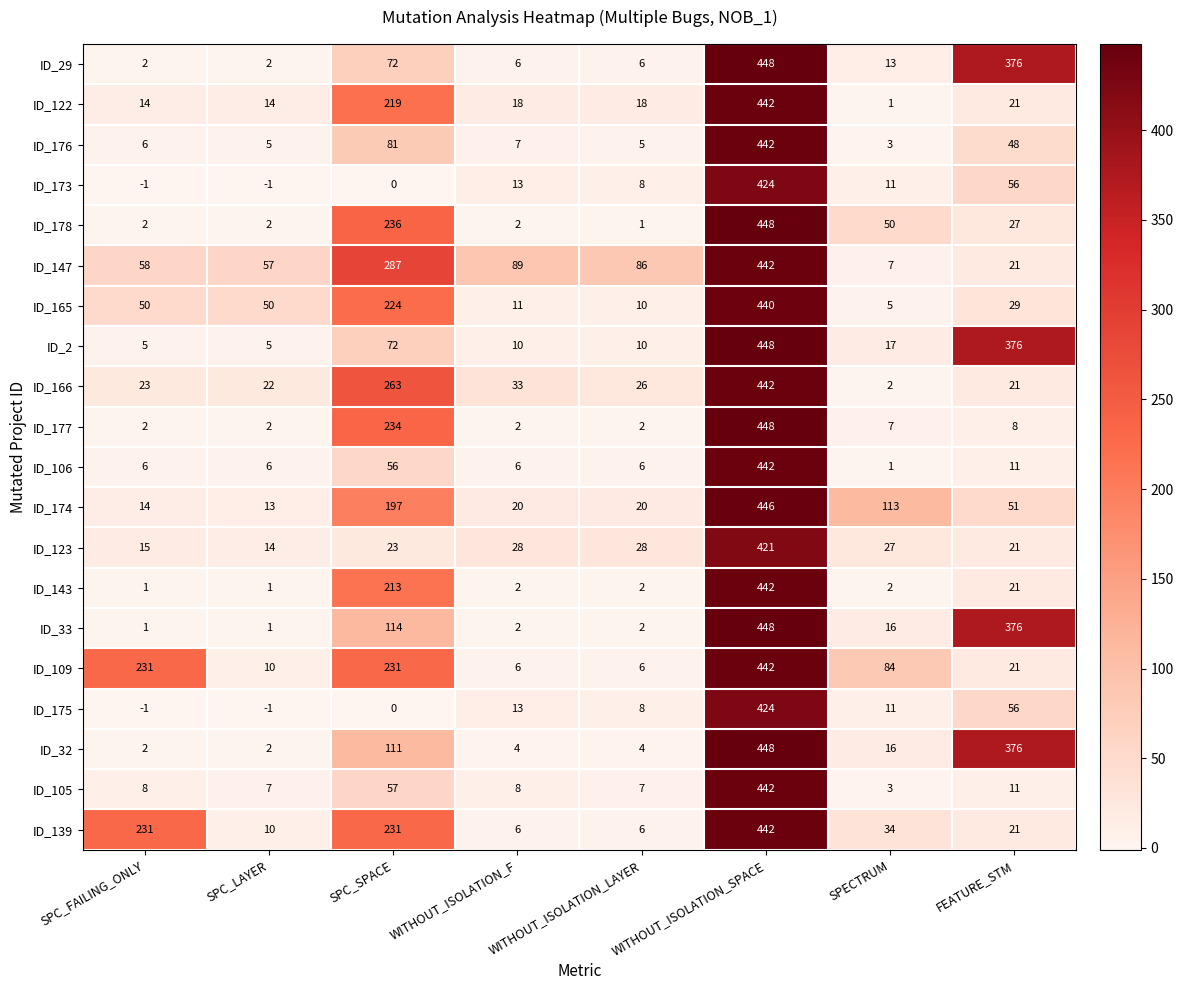

What is the spread (max minus min) of values at WITHOUT_ISOLATION_LAYER?

85